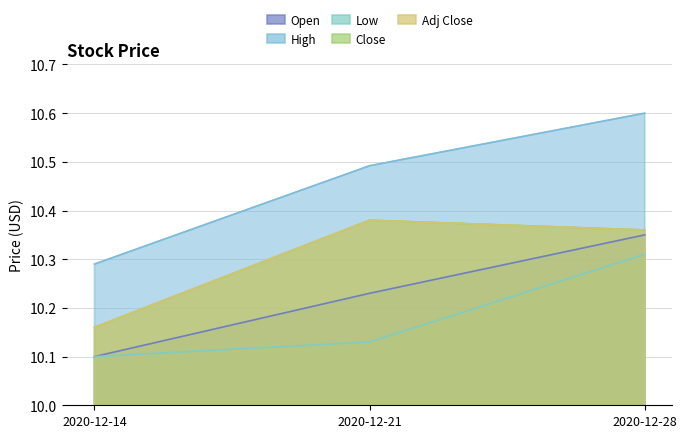

What is the spread (max minus min) of values at 2020-12-14?

0.2